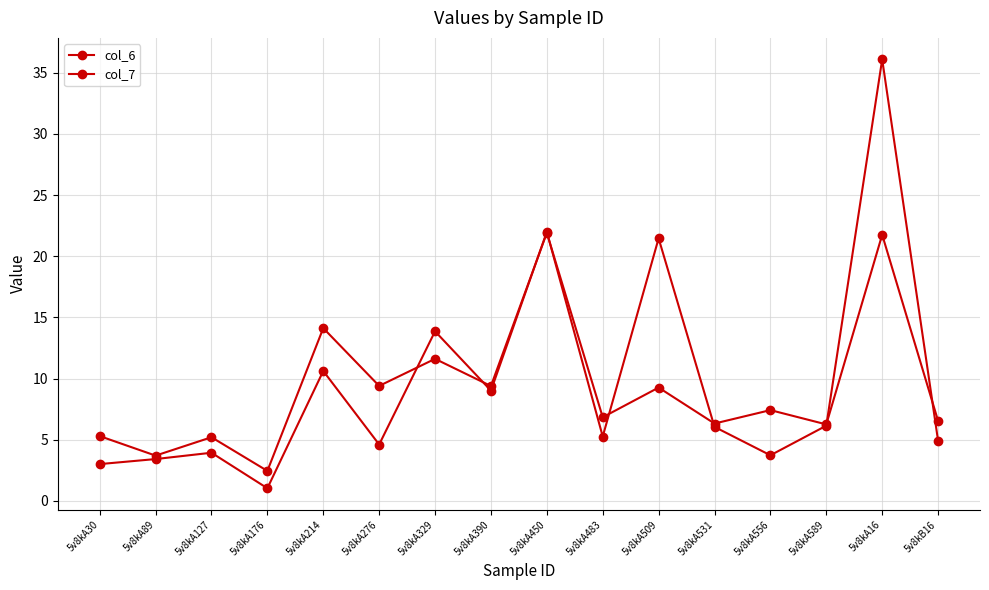

At which category does the chart reach its minimum across all series?

5v8kA176